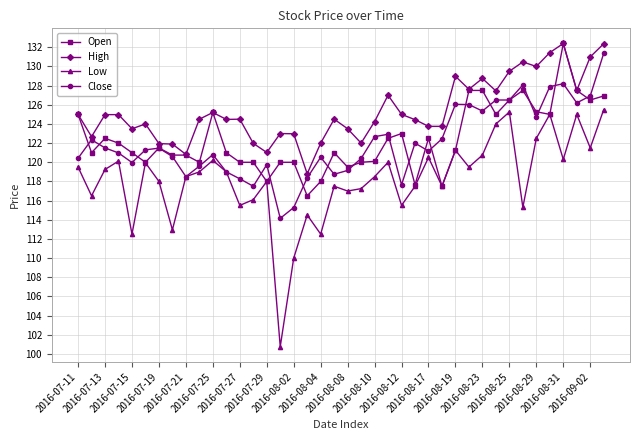

What are all the series names shown in the legend?

Open, High, Low, Close